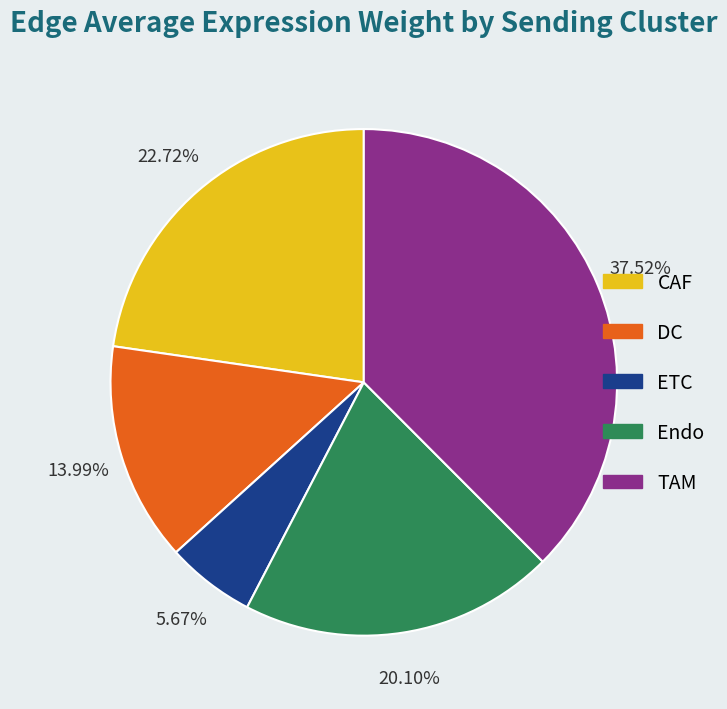

Is there a majority slice in this chart?

No